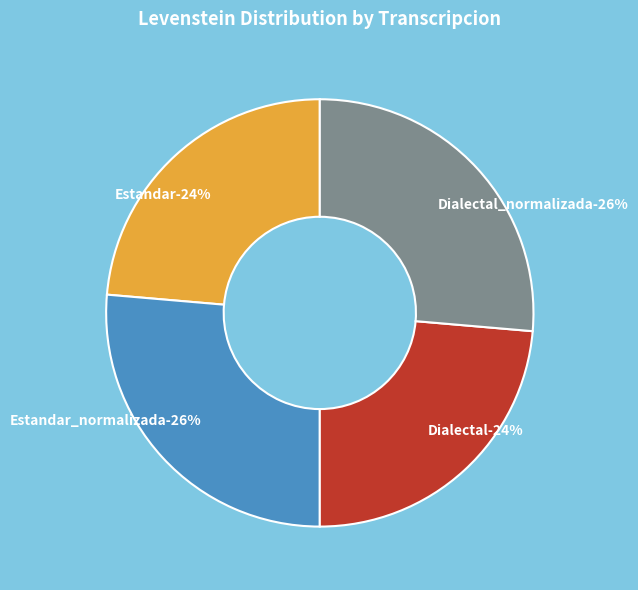

What percentage do Dialectal_normalizada and Estandar_normalizada together represent?

52.7%